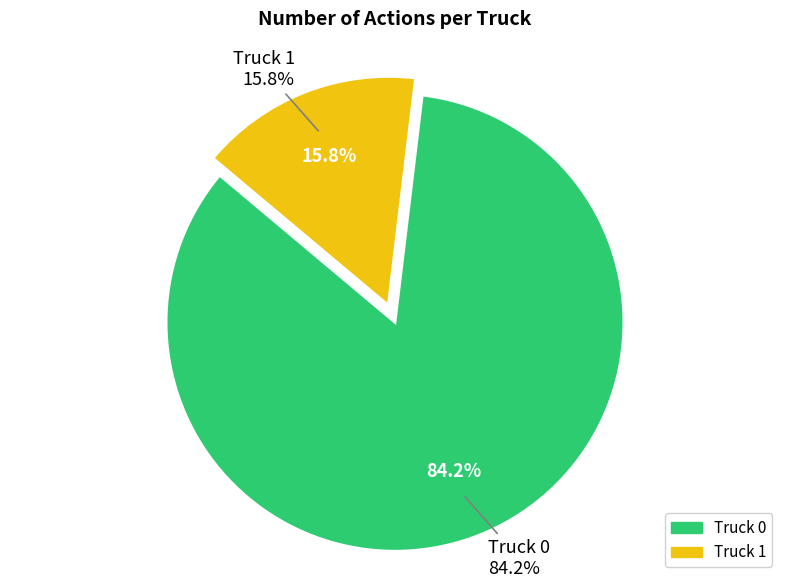

Count the number of slices in the pie.

2